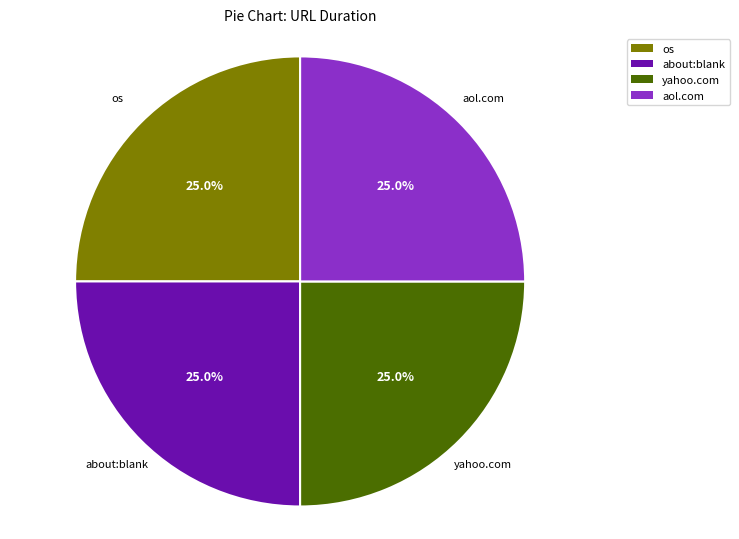

Combined, what portion of the pie is about:blank and os?

50.0%